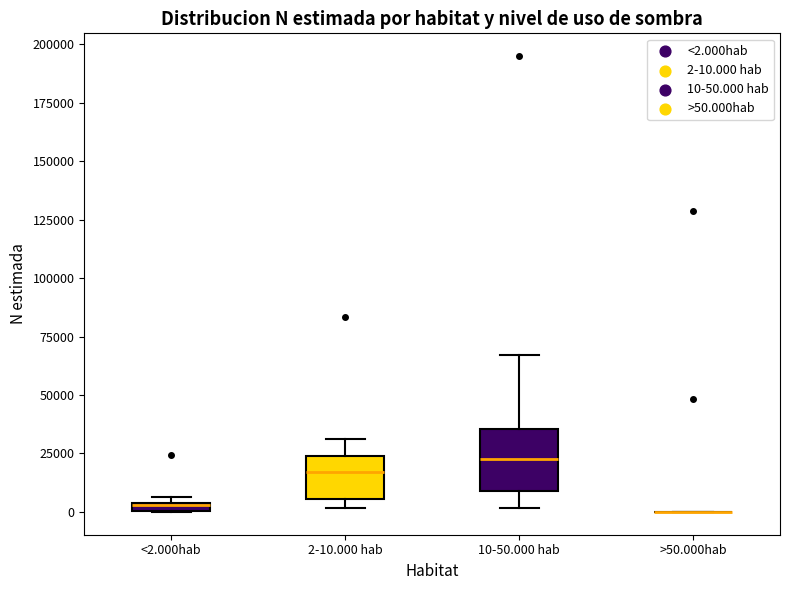

Which box is the tallest, from its lower edge to its upper edge?

10-50.000 hab